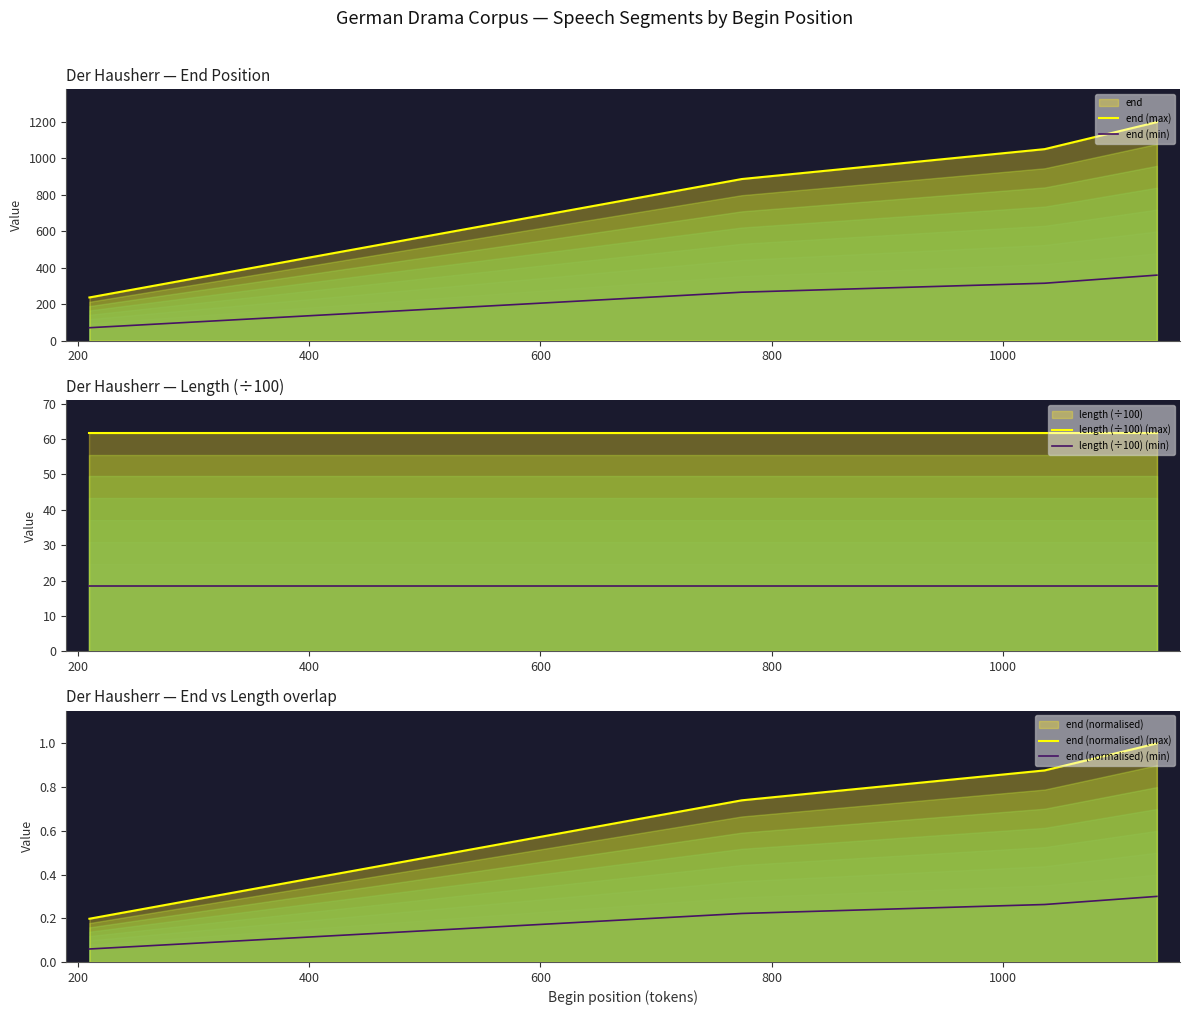

What is the value of the end (normalised) (min) point at the 1st from the left?

0.1